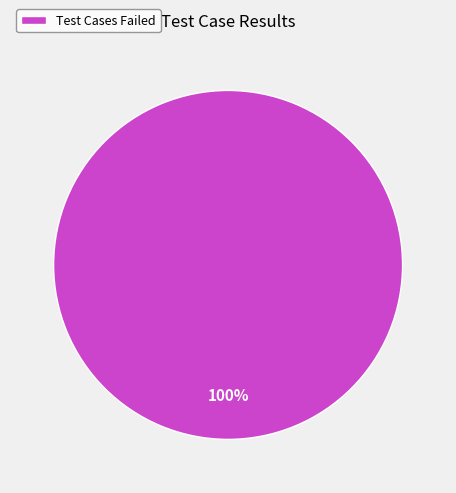

Is there any slice that represents more than half of the pie?

Yes